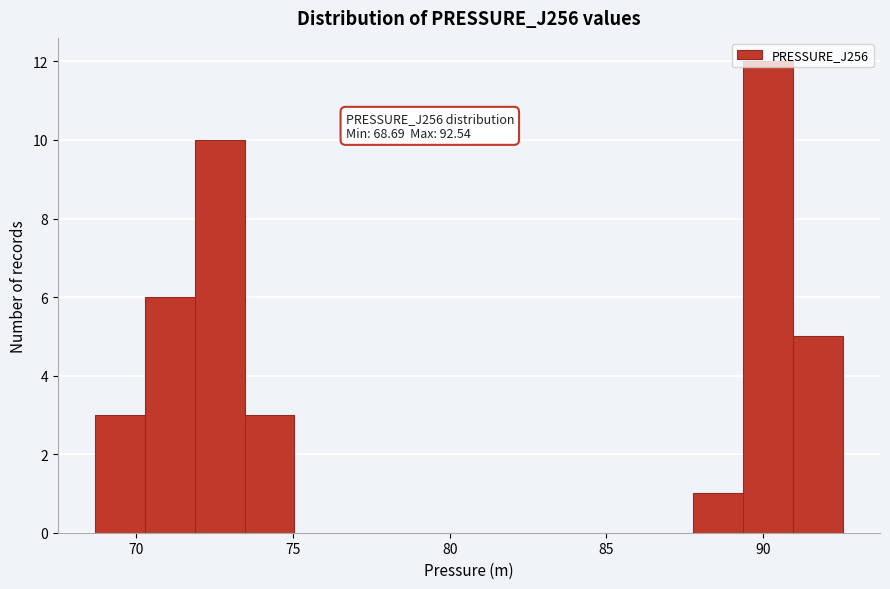

Read against the x-axis, roughly where is the centre of the tallest bar?

90.0